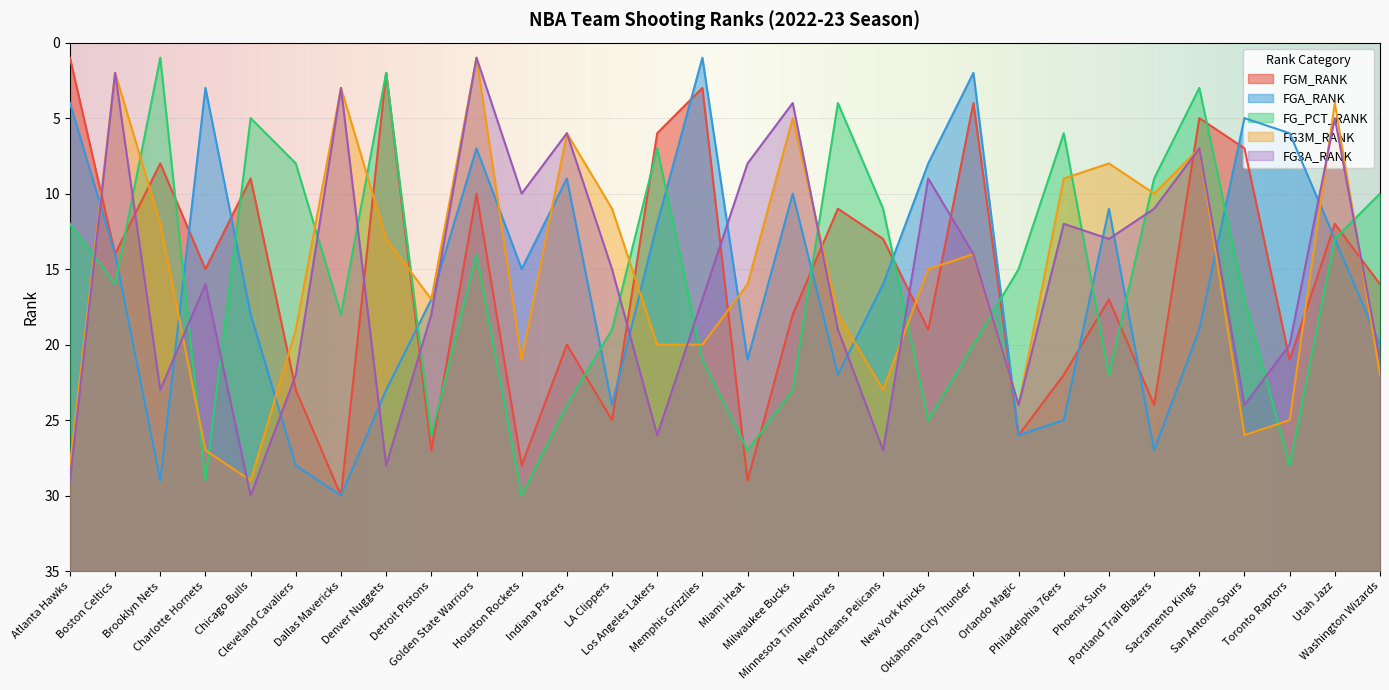

Where does the FG_PCT_RANK series first go above 16?

Charlotte Hornets